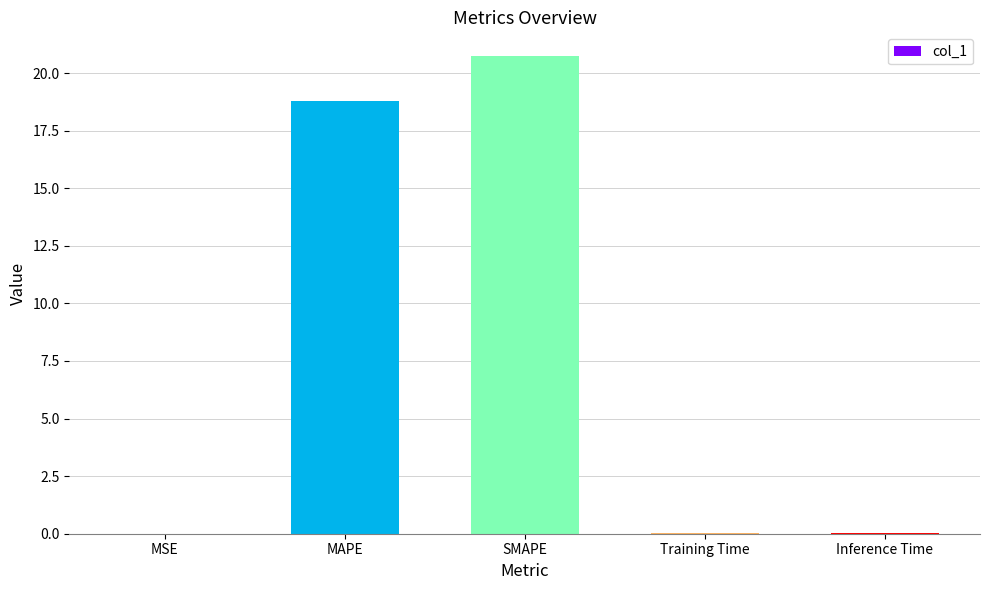

Are the bars horizontal?

No